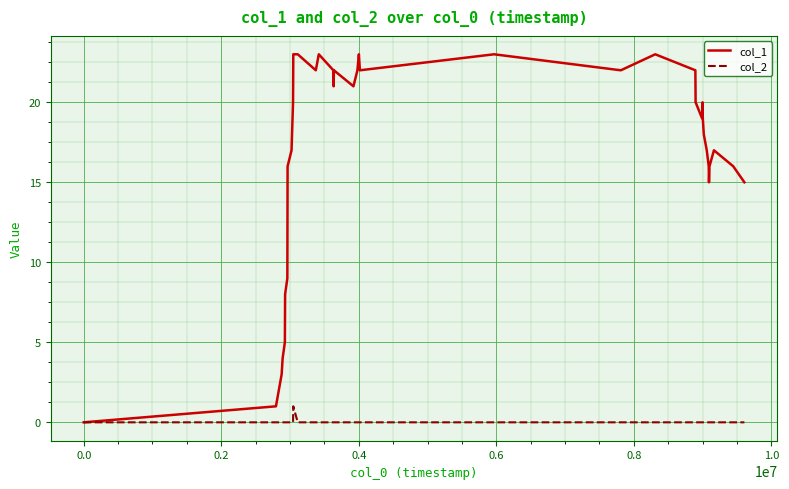

Rank the series by their maximum value, from highest to lowest.

col_1, col_2